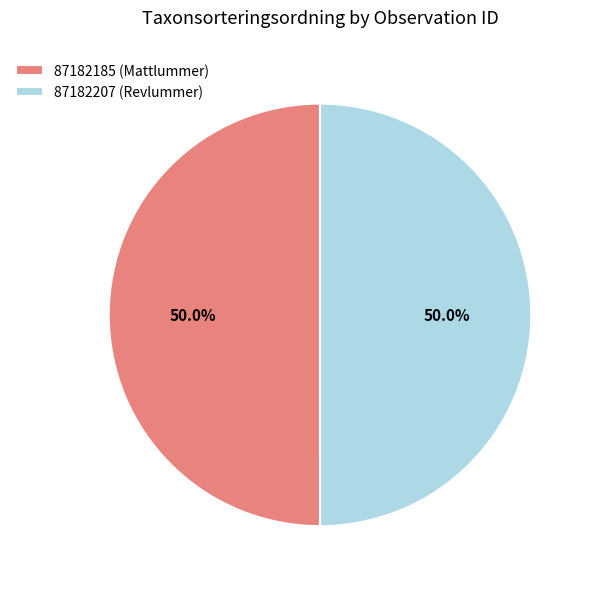

The 87182185 (Mattlummer) slice represents 50% of the pie. True or false?

True